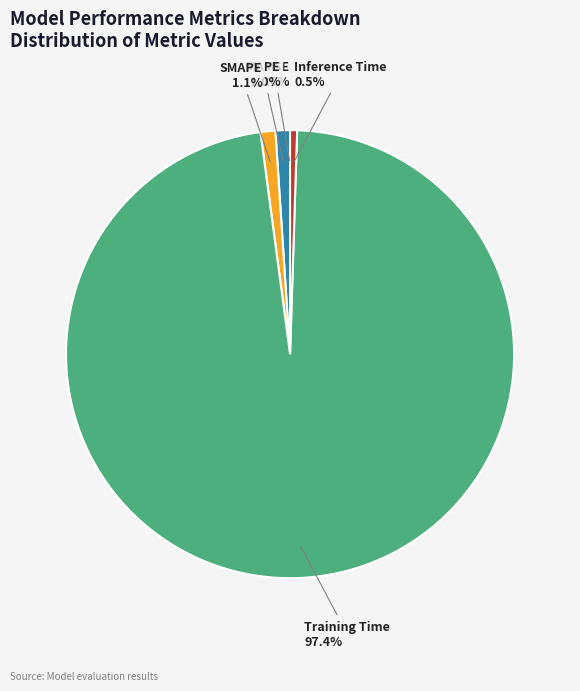

Which slice is the largest?

Training Time